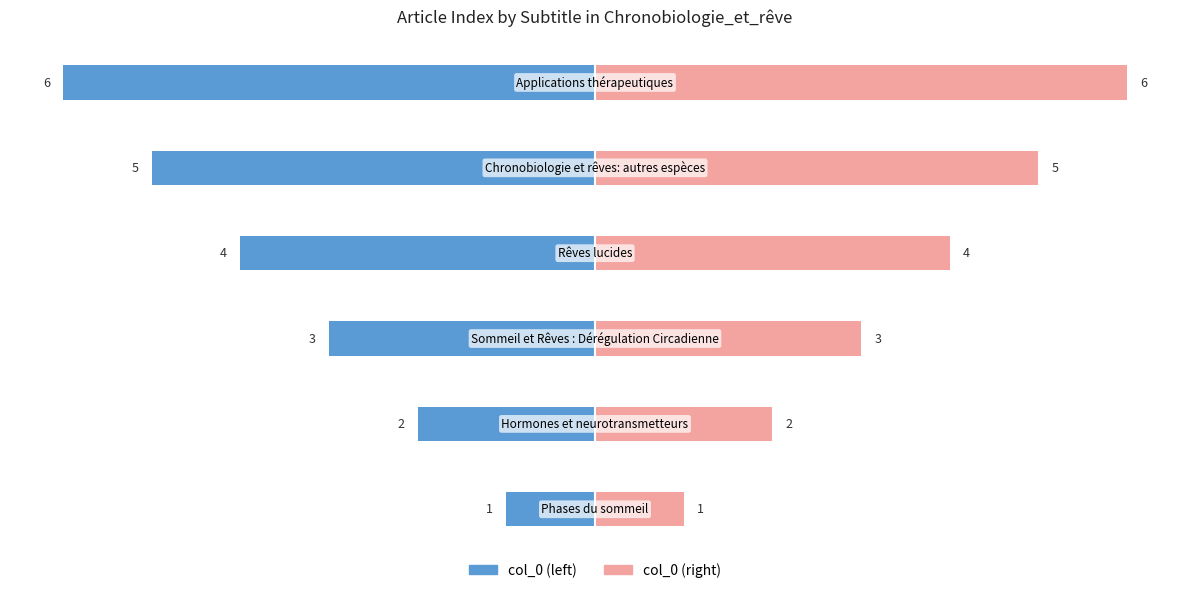

Which series has the largest total across all categories?

col_0 (right)